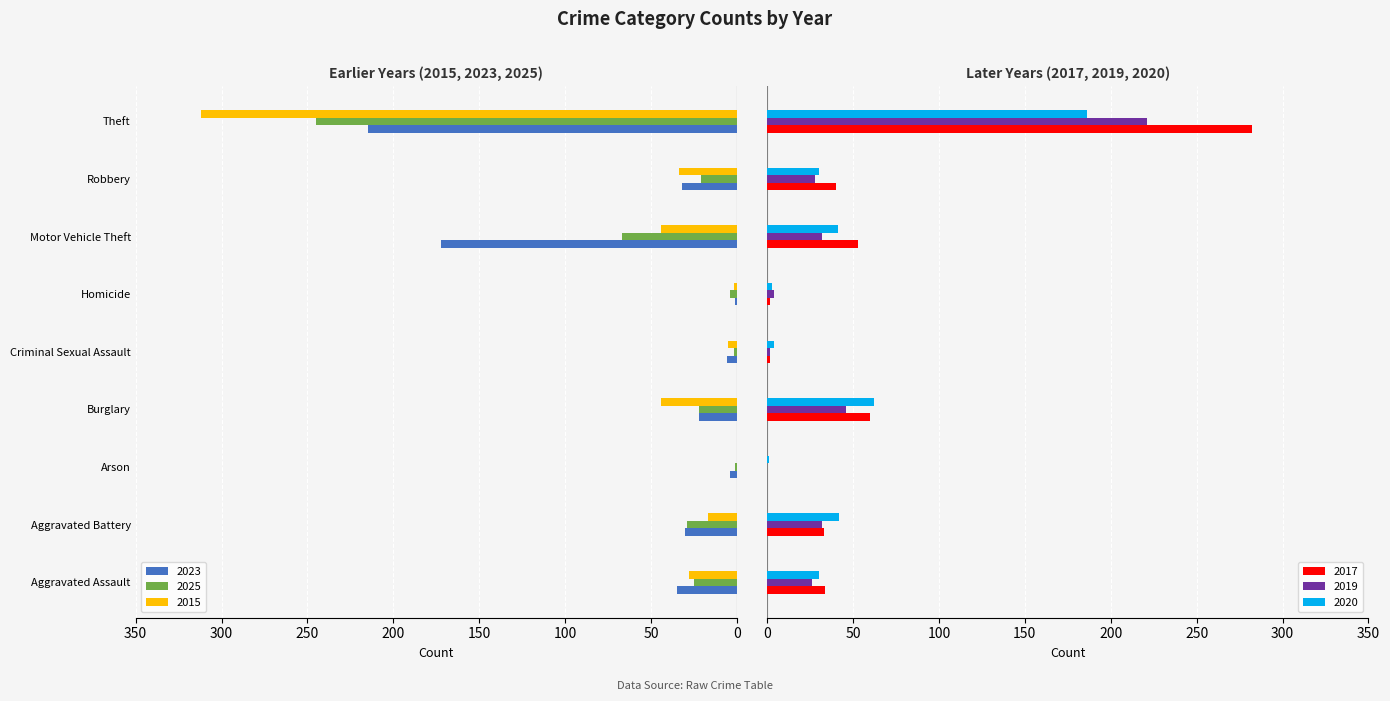

How many series are shown in this chart?

6